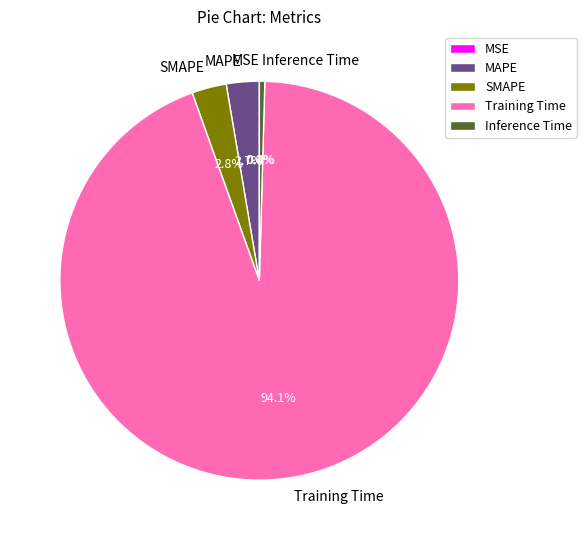

Which category has the biggest portion of the pie?

Training Time